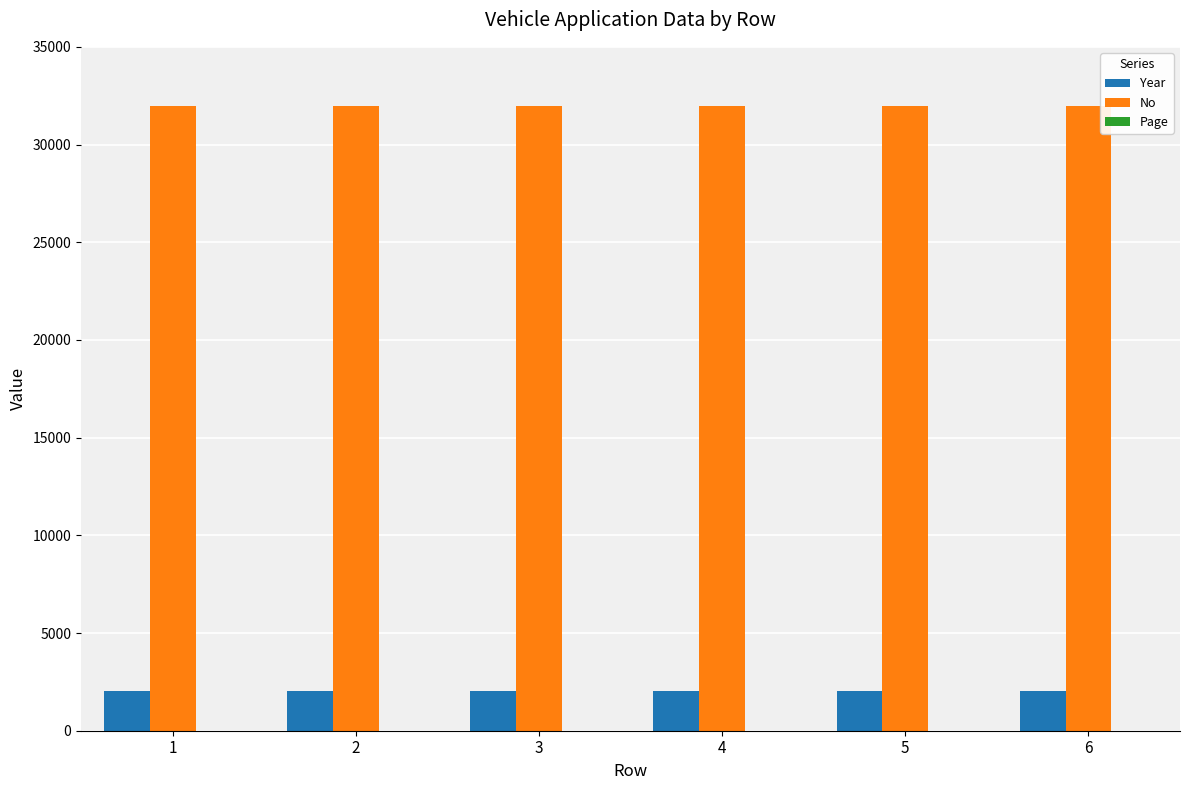

What is the maximum value shown in the chart?

31970